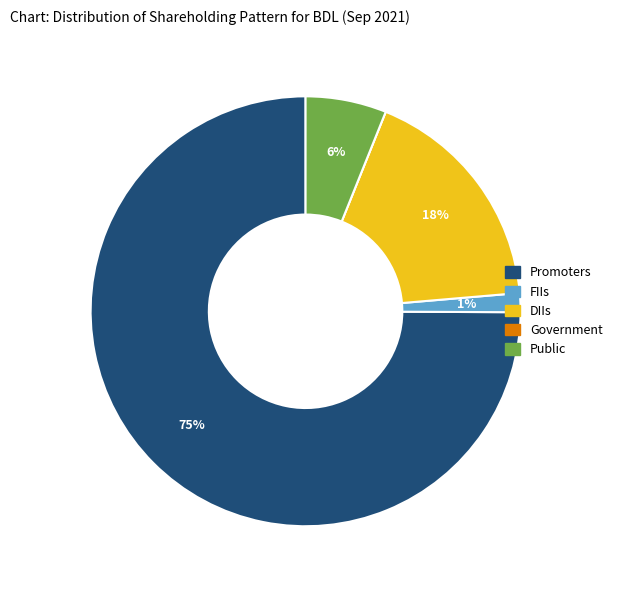

To the nearest percent, what is the average slice percentage?

20%